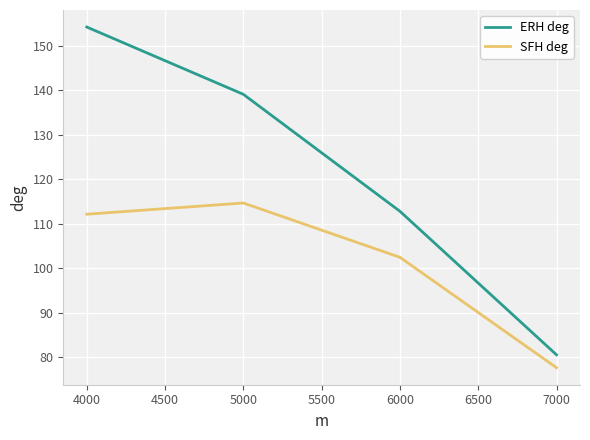

What is the difference between the ERH deg values at 4000 and 5000?

15.1